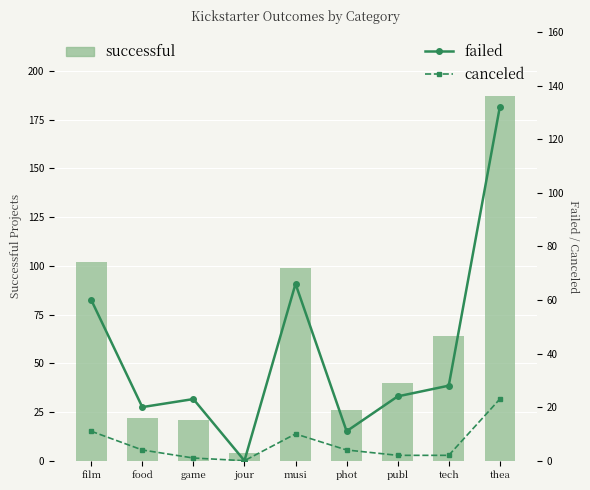

List the series in order of their peak value, highest first.

successful, failed, canceled